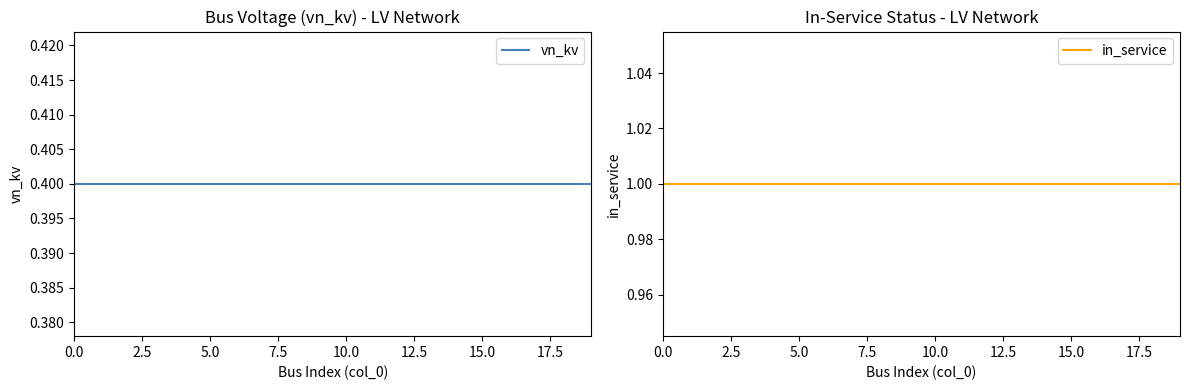

What are all the series names shown in the legend?

vn_kv, in_service